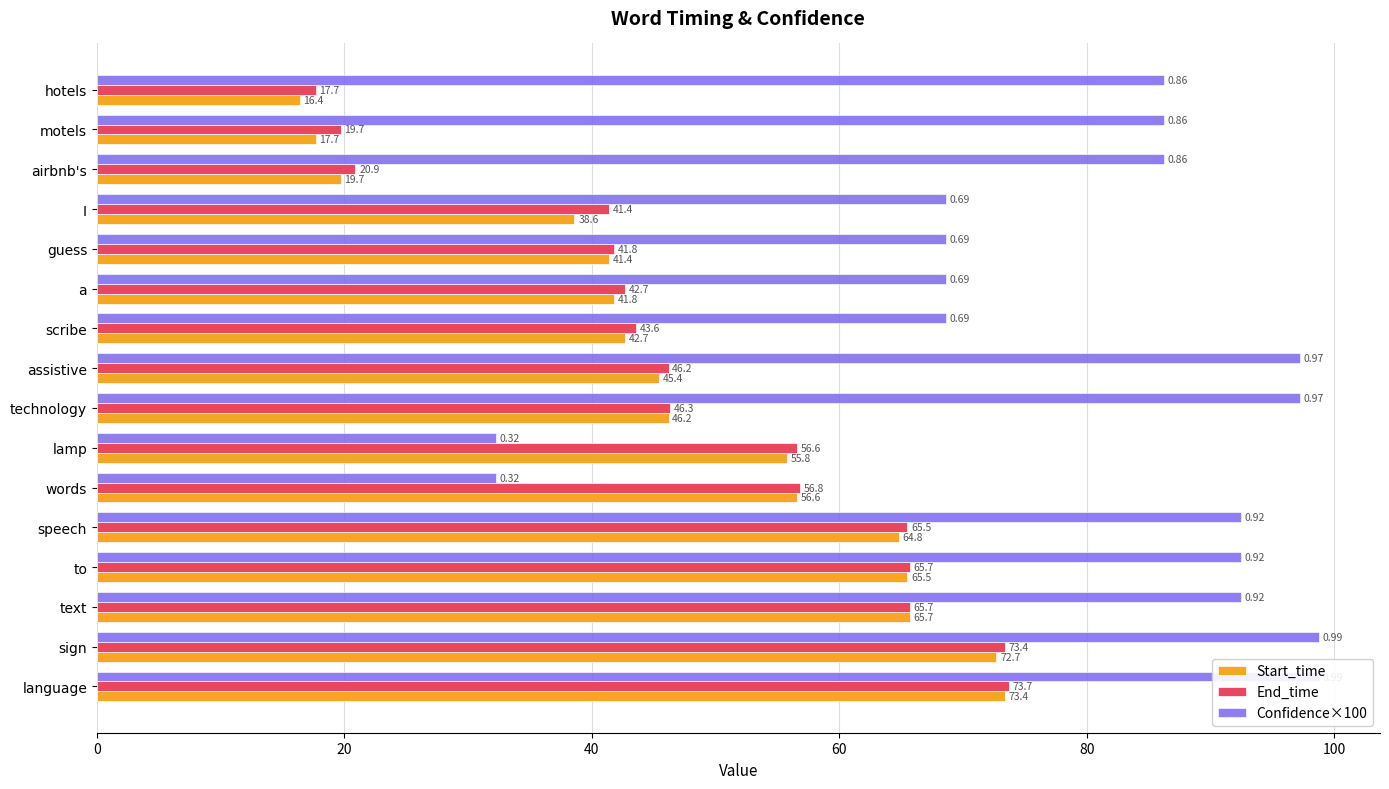

What is the average value of the Start_time series?

47.8